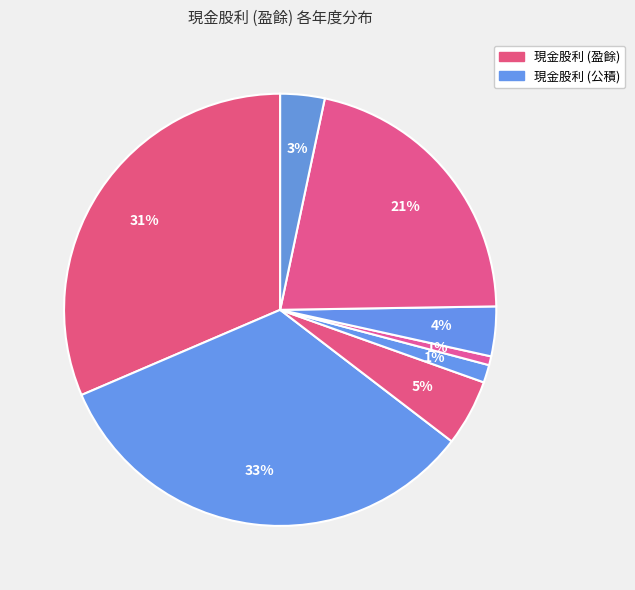

To the nearest percent, what is the difference between the largest and smallest slice percentages?

32%